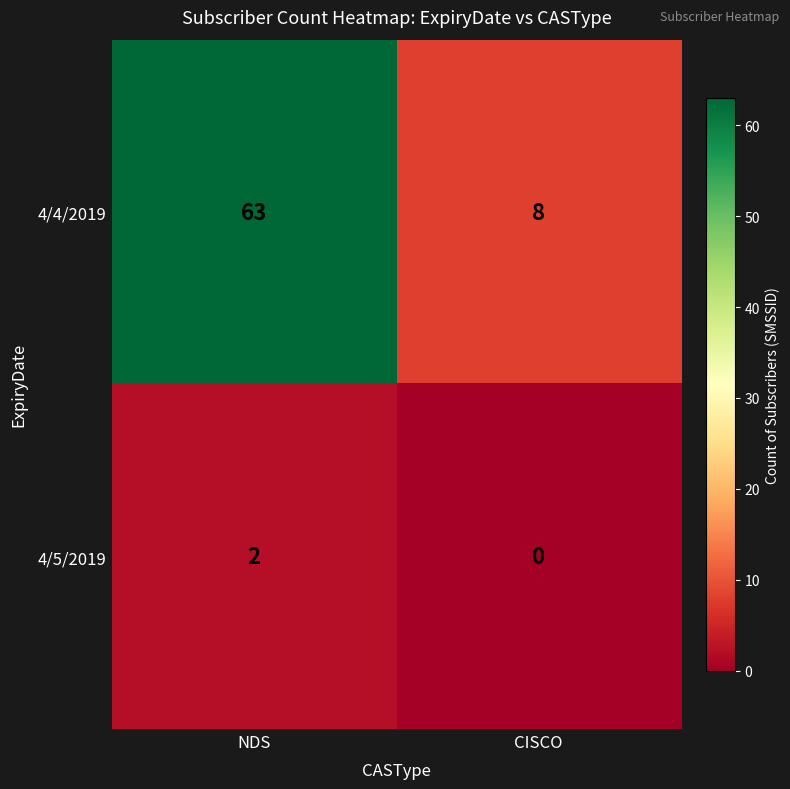

What is the difference between the highest and lowest values at CISCO?

8